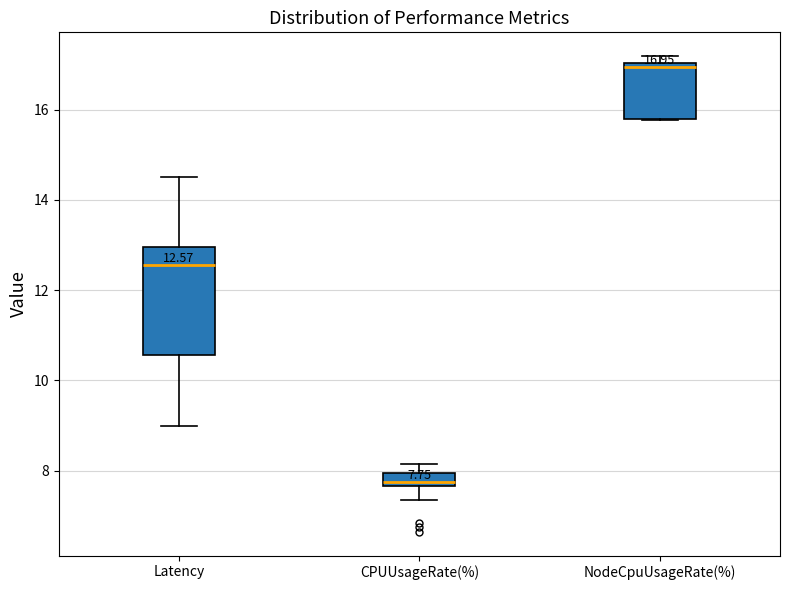

Which box has the lowest median line?

CPUUsageRate(%)